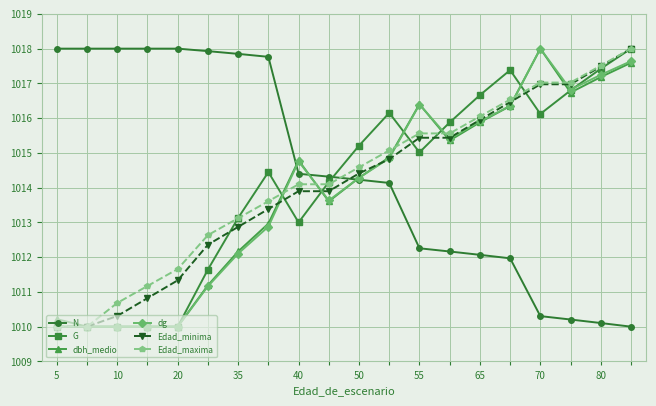

What is the lowest value of the Edad_maxima series?

1010.0